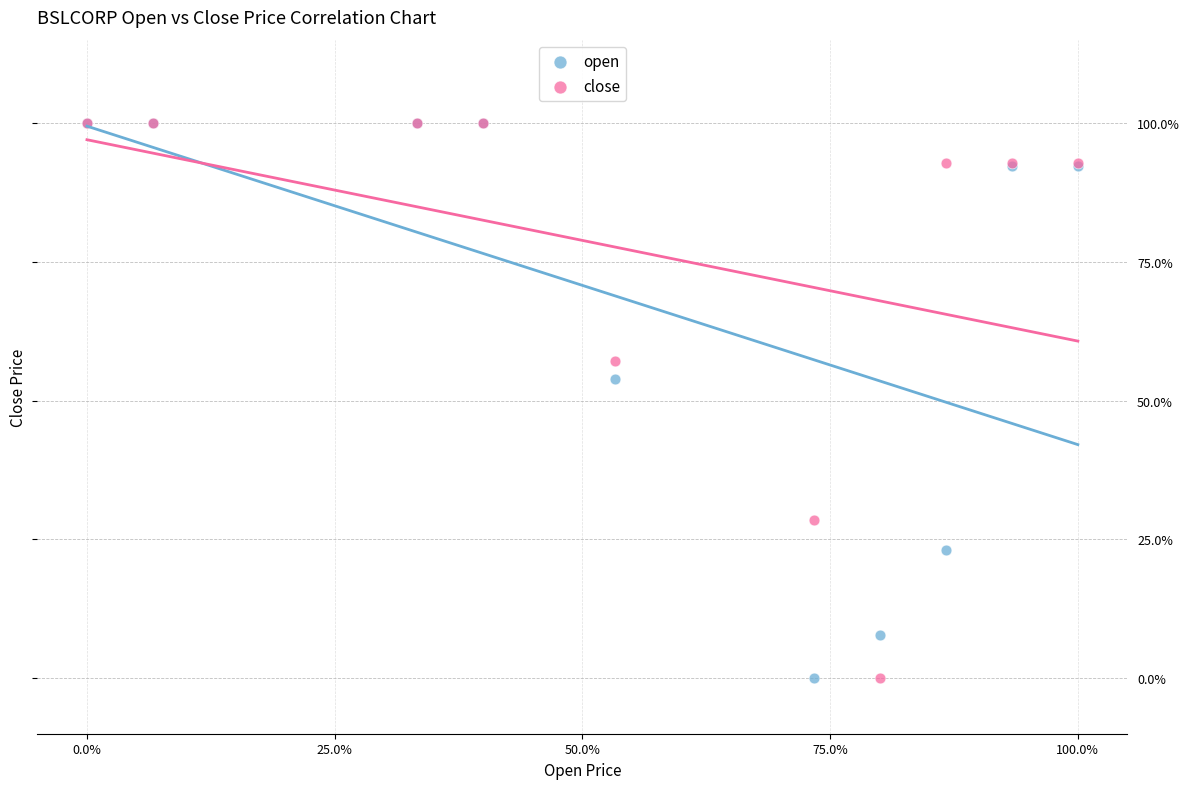

What are all the series names shown in the legend?

open, close